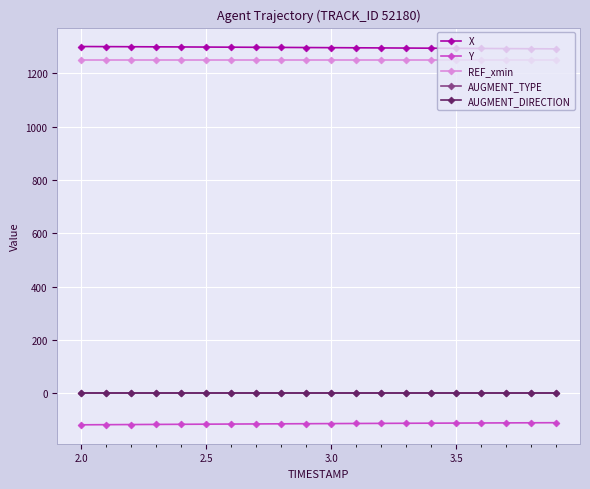

Count the number of data series in this chart.

5